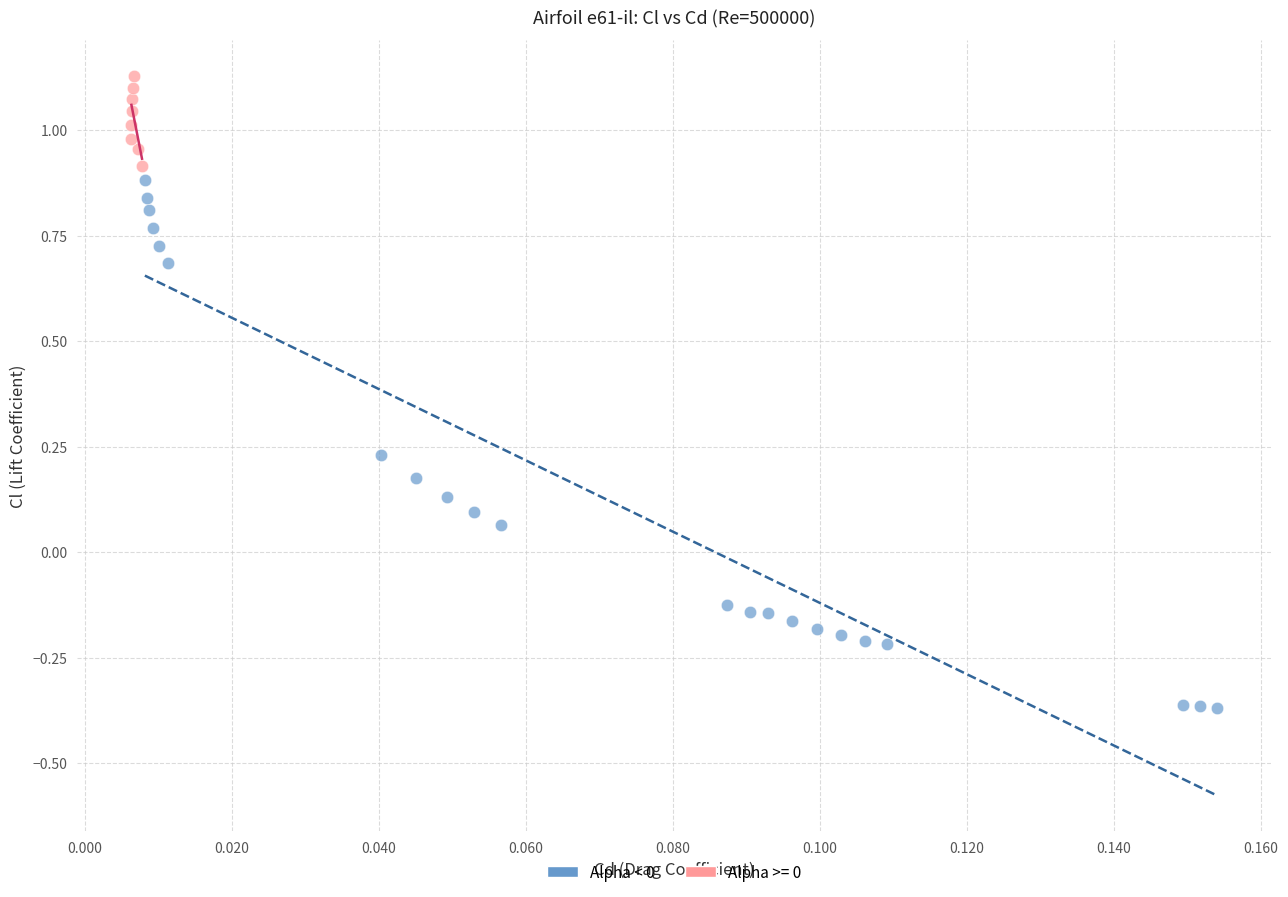

Which series has the largest Y range (max minus min)?

Alpha < 0